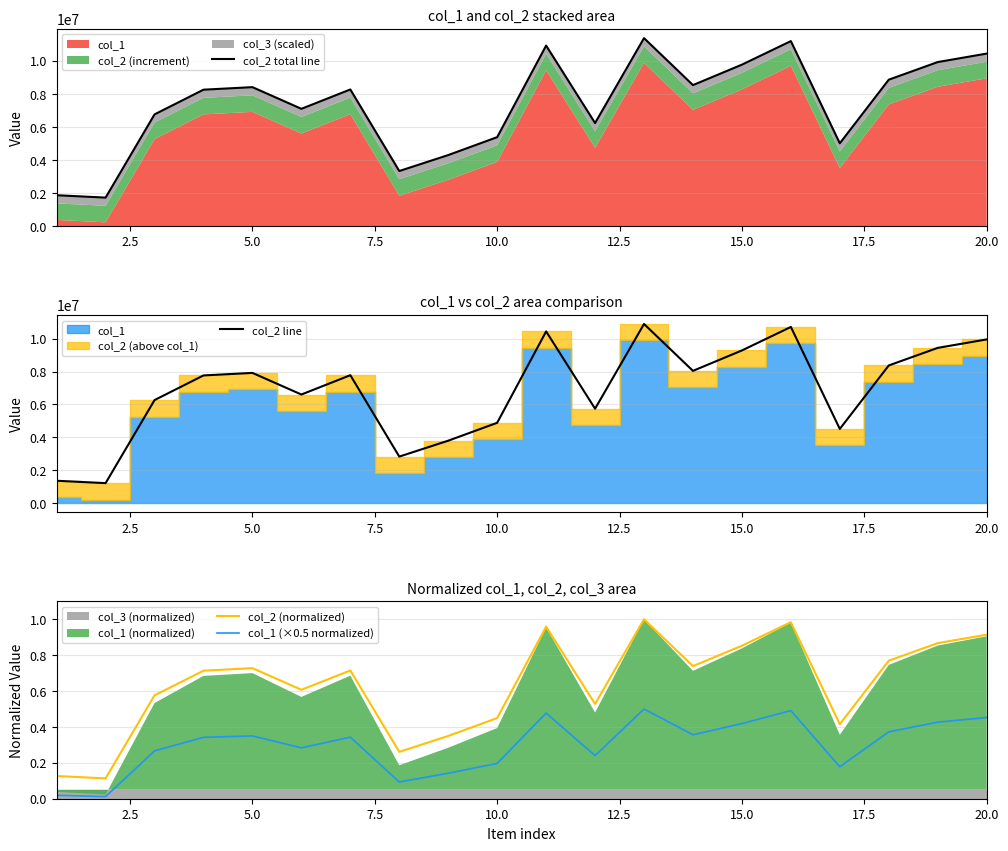

True or false: col_2 (normalized) has more than 1 interior local peaks.

True